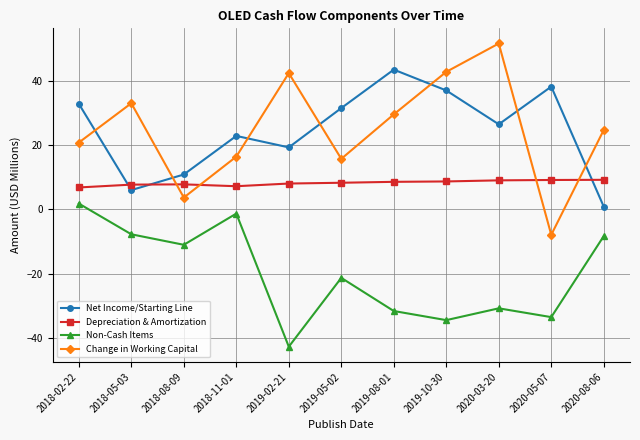

True or false: Change in Working Capital has more than 2 interior local peaks.

True